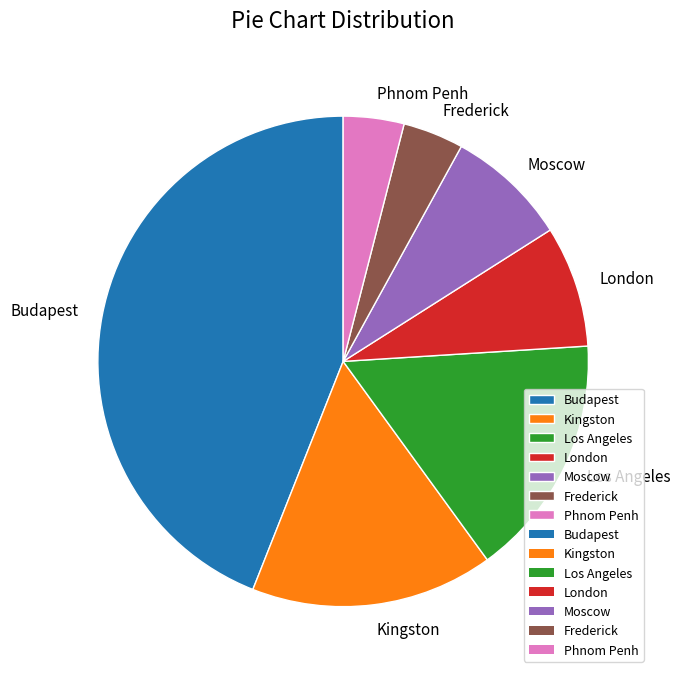

How many segments does this pie chart have?

7